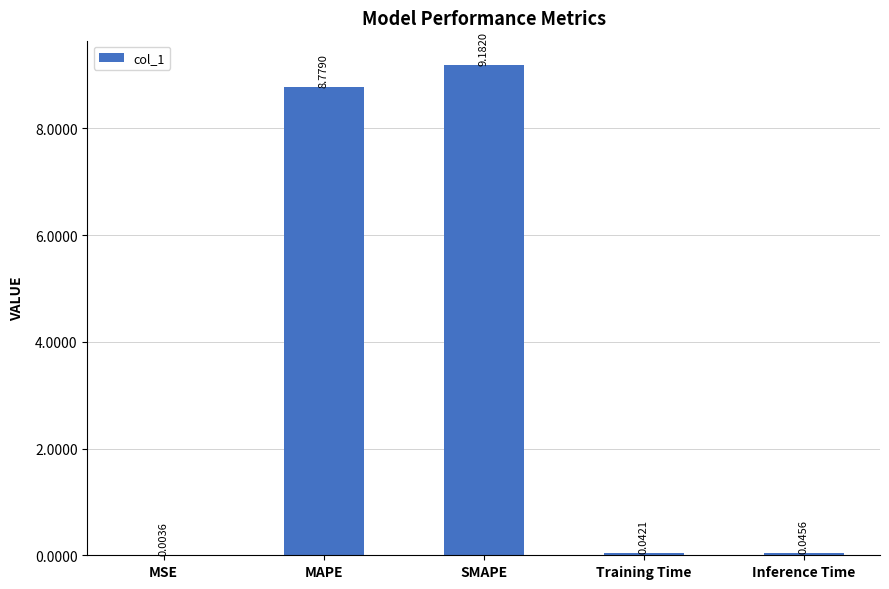

What is the sum of all values?

18.1